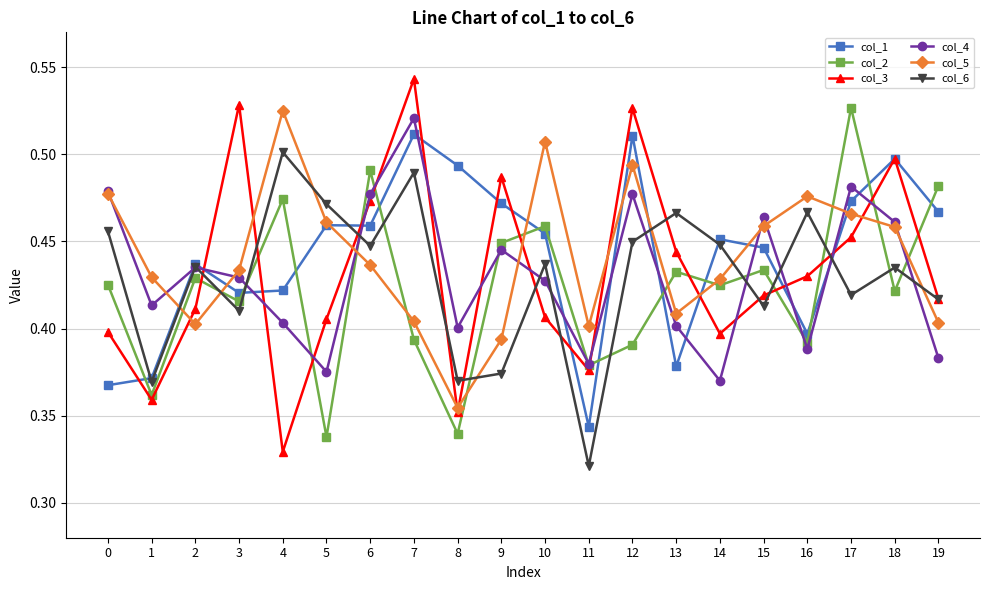

How many lines are shown in the chart?

6